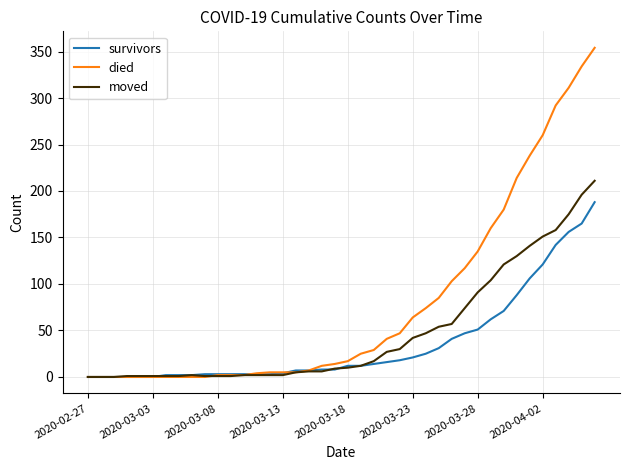

Which series has the largest total across all categories?

died